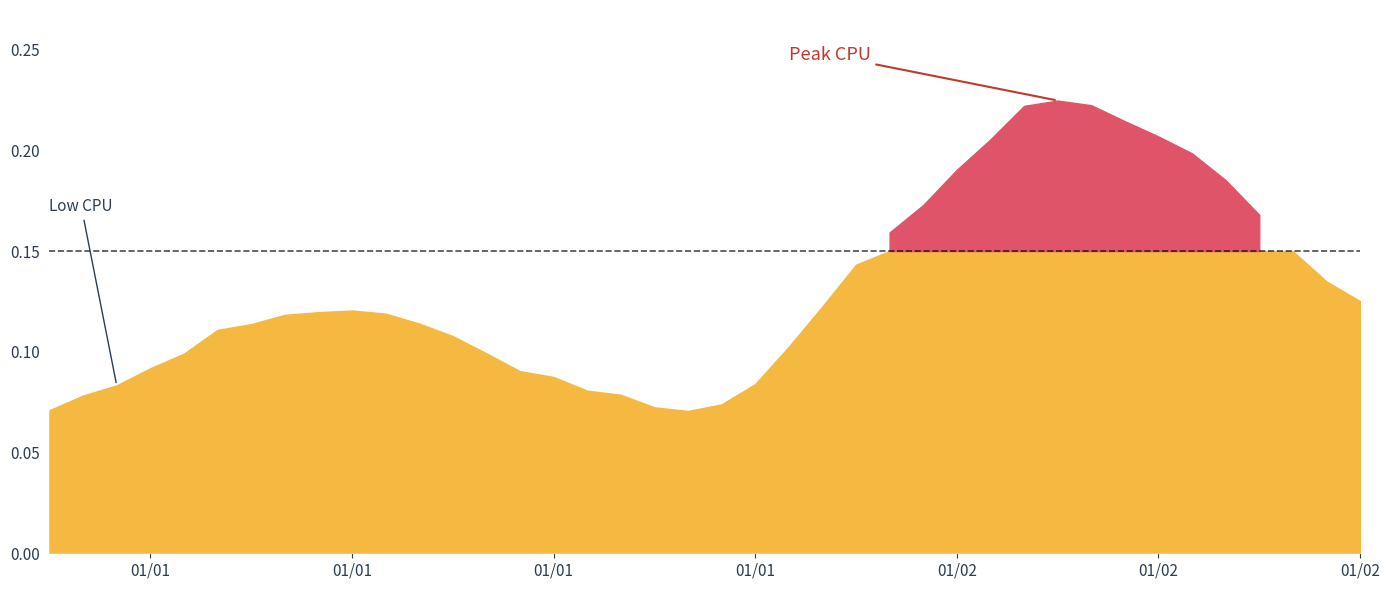

List the labels in order of value, largest first.

2017-01-02 06:00:00, 2017-01-02 07:00:00, 2017-01-02 05:00:00, 2017-01-02 08:00:00, 2017-01-02 09:00:00, 2017-01-02 04:00:00, 2017-01-02 10:00:00, 2017-01-02 03:00:00, 2017-01-02 11:00:00, 2017-01-02 02:00:00, 2017-01-02 12:00:00, 2017-01-02 01:00:00, 2017-01-02 13:00:00, 2017-01-02 00:00:00, 2017-01-02 14:00:00, 2017-01-02 15:00:00, 2017-01-01 23:00:00, 2017-01-01 09:00:00, 2017-01-01 08:00:00, 2017-01-01 10:00:00, 2017-01-01 07:00:00, 2017-01-01 11:00:00, 2017-01-01 06:00:00, 2017-01-01 05:00:00, 2017-01-01 12:00:00, 2017-01-01 22:00:00, 2017-01-01 13:00:00, 2017-01-01 04:00:00, 2017-01-01 03:00:00, 2017-01-01 14:00:00, 2017-01-01 15:00:00, 2017-01-01 21:00:00, 2017-01-01 02:00:00, 2017-01-01 16:00:00, 2017-01-01 17:00:00, 2017-01-01 01:00:00, 2017-01-01 20:00:00, 2017-01-01 18:00:00, 2017-01-01 00:00:00, 2017-01-01 19:00:00